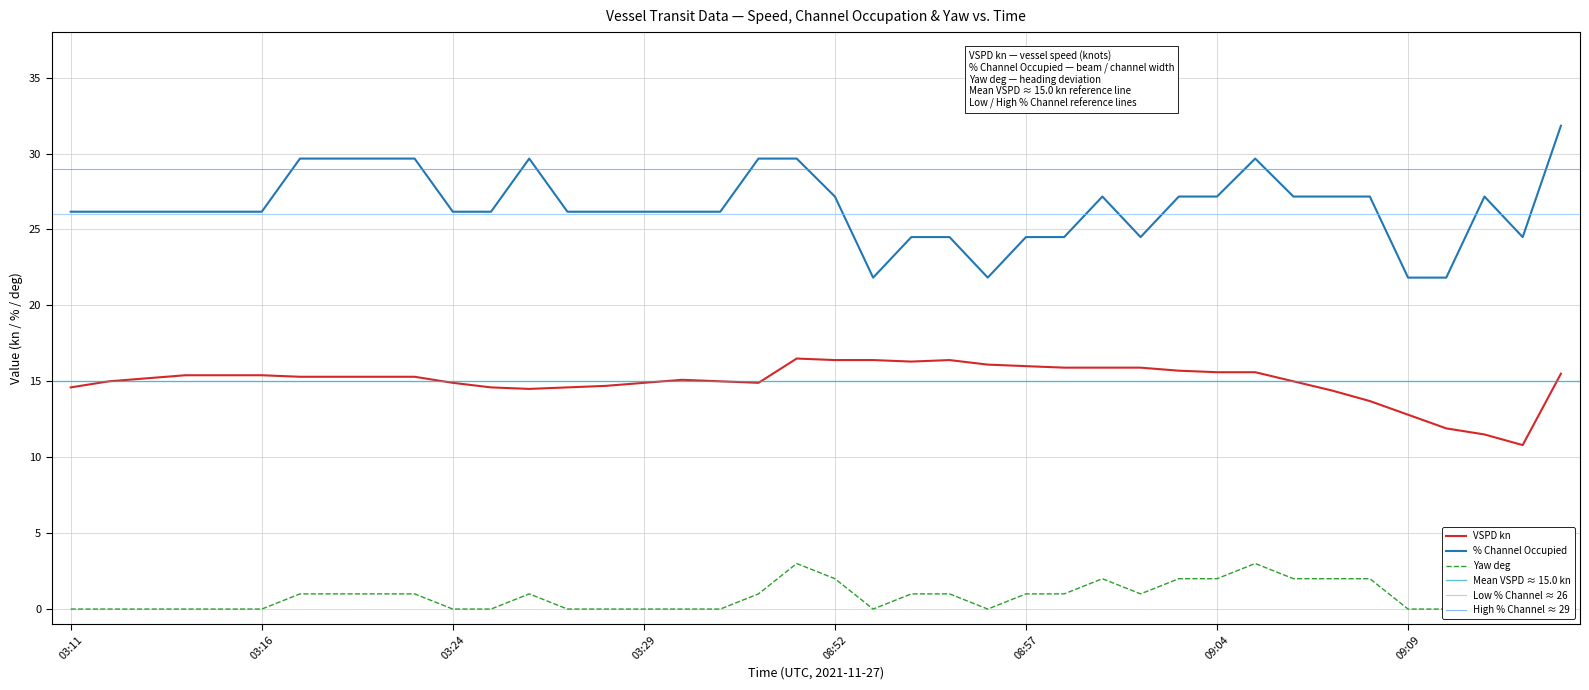

The VSPD kn series shows 27.5 at 08:52. True or false?

False